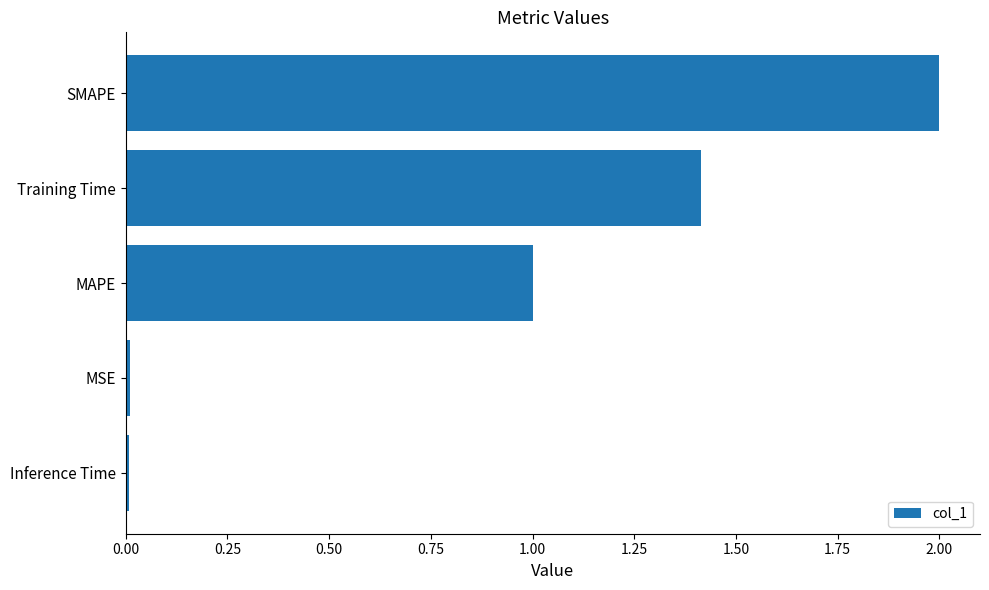

What is the average value?

0.9